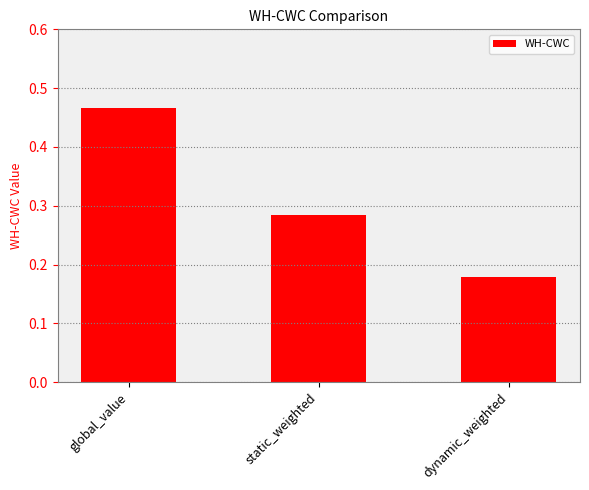

How many bars are there in total?

3